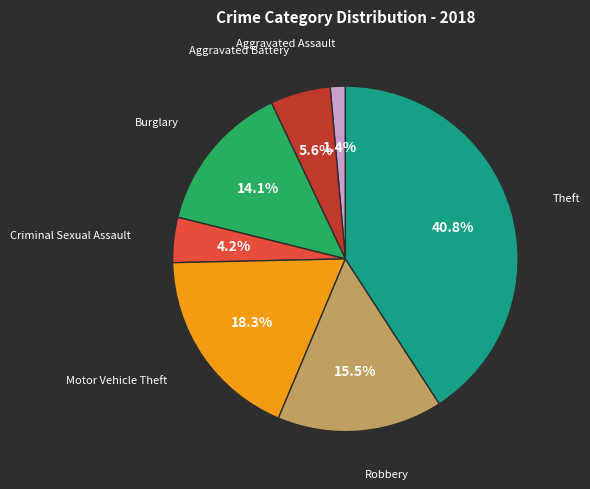

Is there a majority slice in this chart?

No